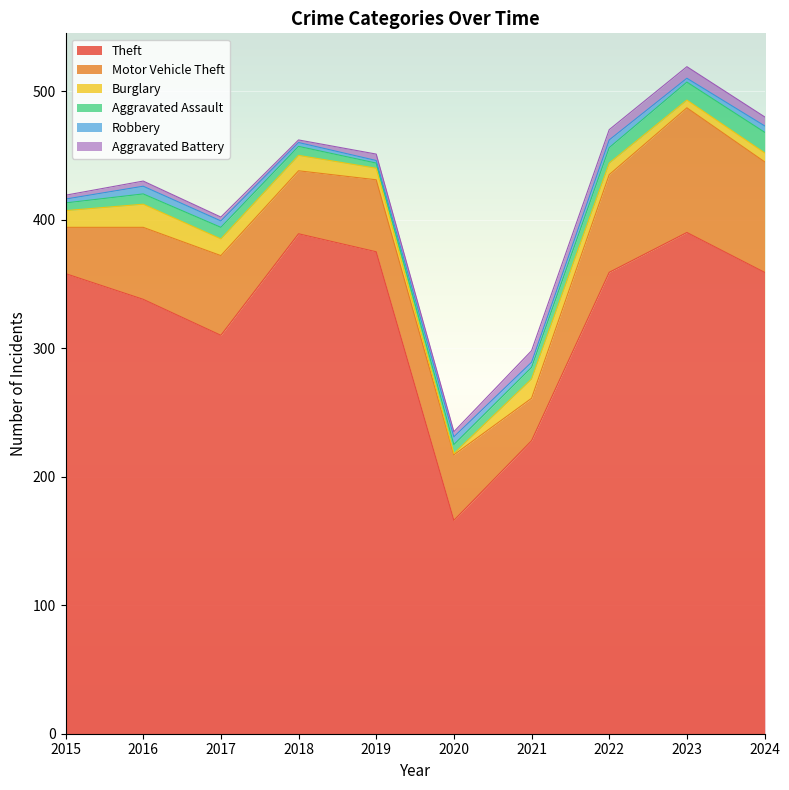

Read the Theft value at 2023, to the nearest 10.

390